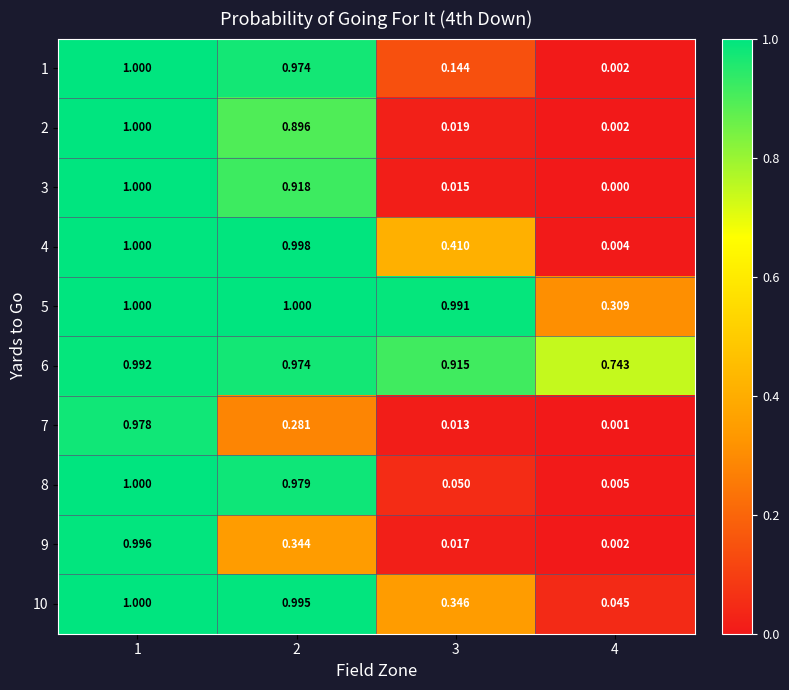

Is the value of 10 at 4 greater than the value of 3 at 3?

Yes